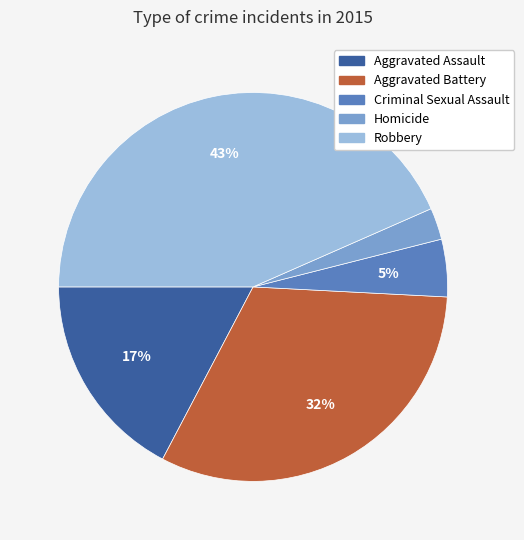

What is the largest slice in the pie chart?

Robbery